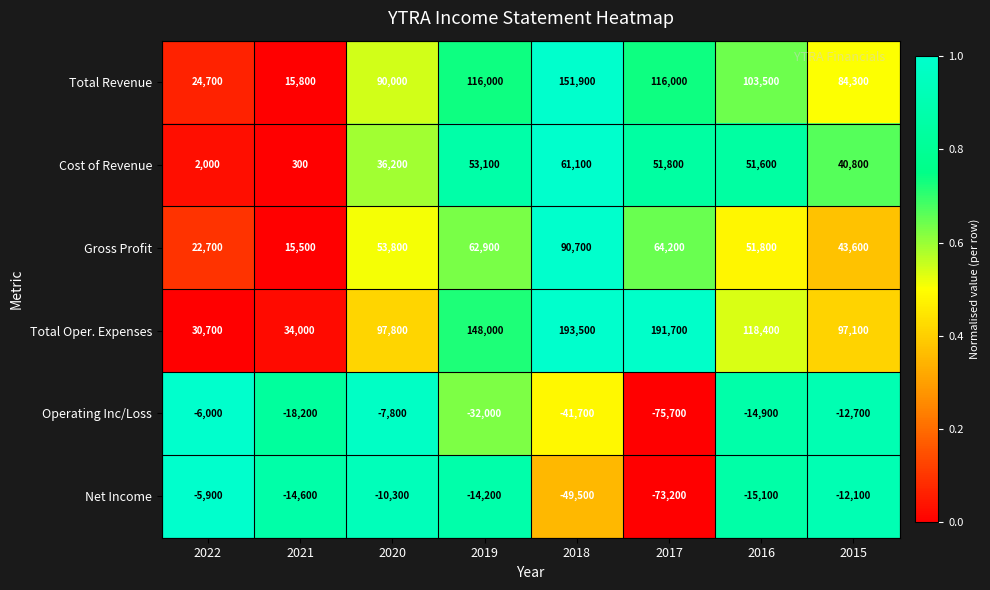

What is the difference between the Gross Profit values at 2022 and 2021?

7200